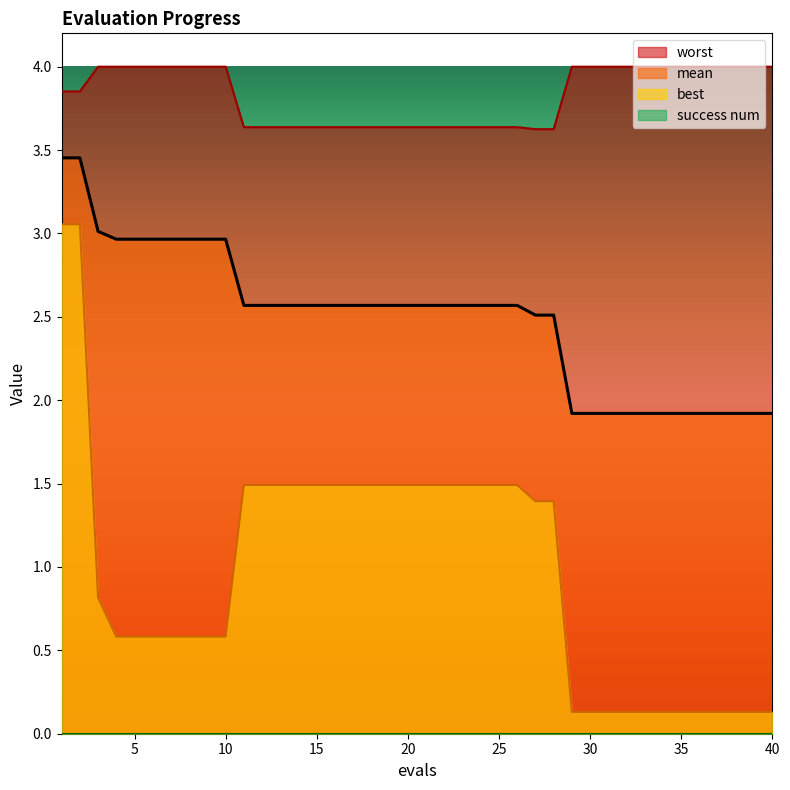

What is the minimum value for worst?

3.6